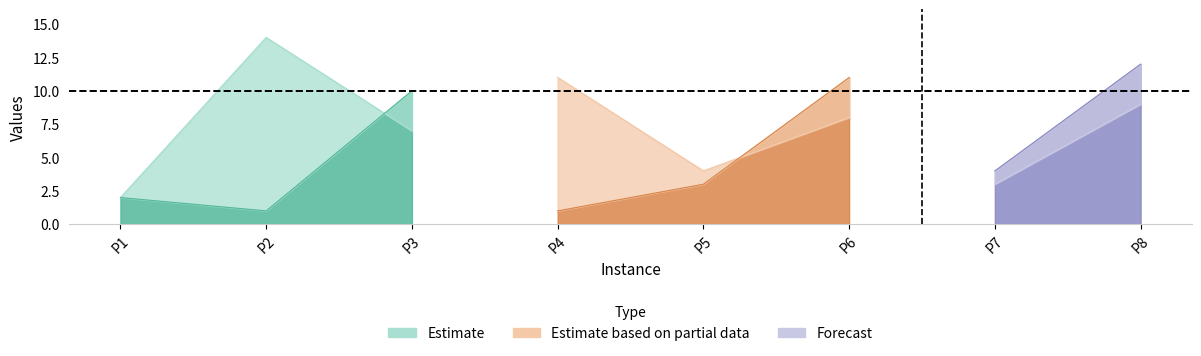

At how many categories does at least one series exceed 4?

5